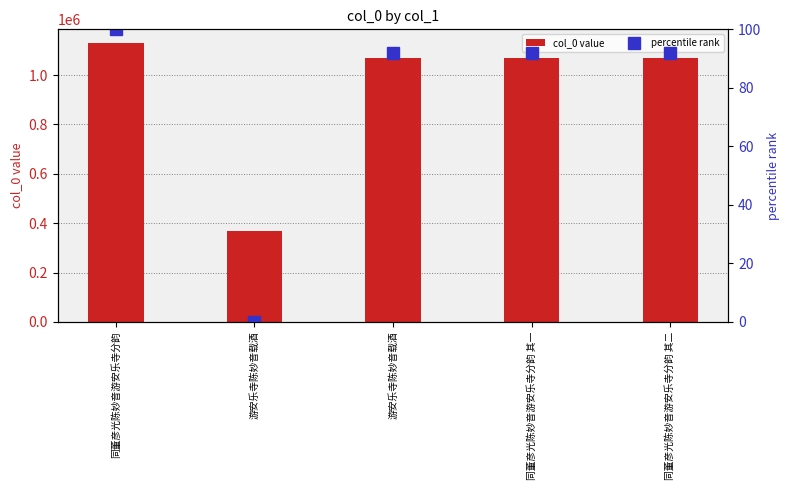

What is the difference between the maximum and minimum values in the col_0 value series?

760417